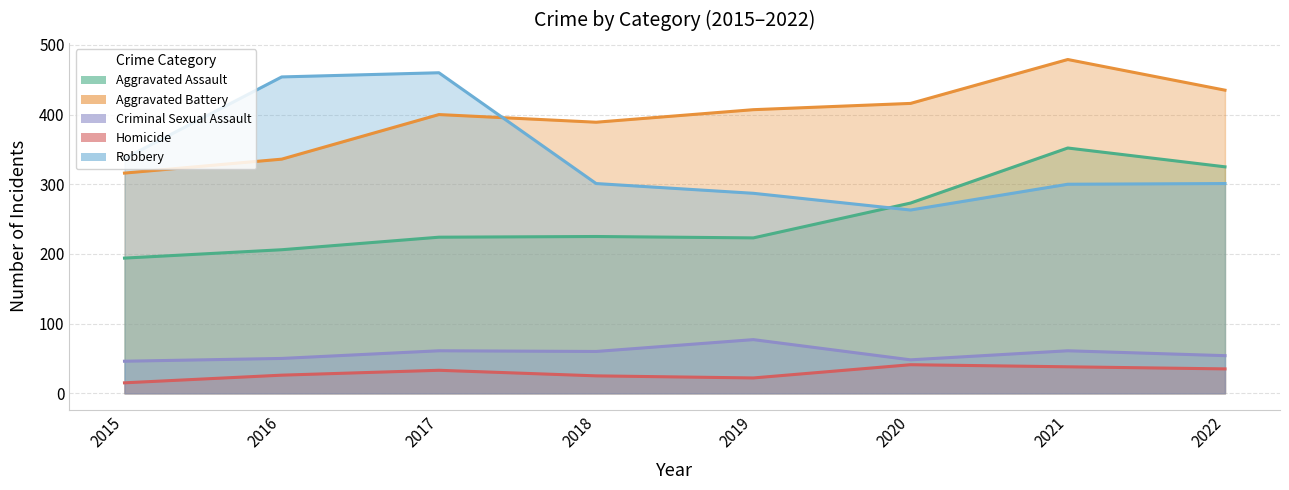

Which category has the highest value across all series?

2021